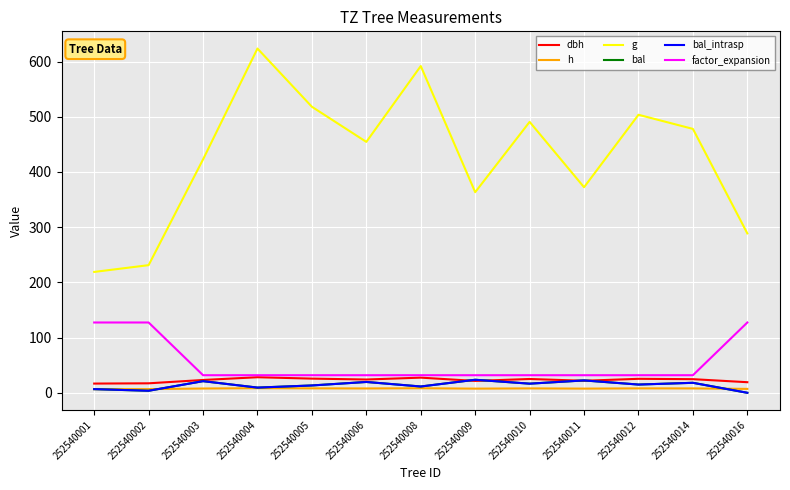

The value of bal_intrasp at 252540011 is 40.3. True or false?

False